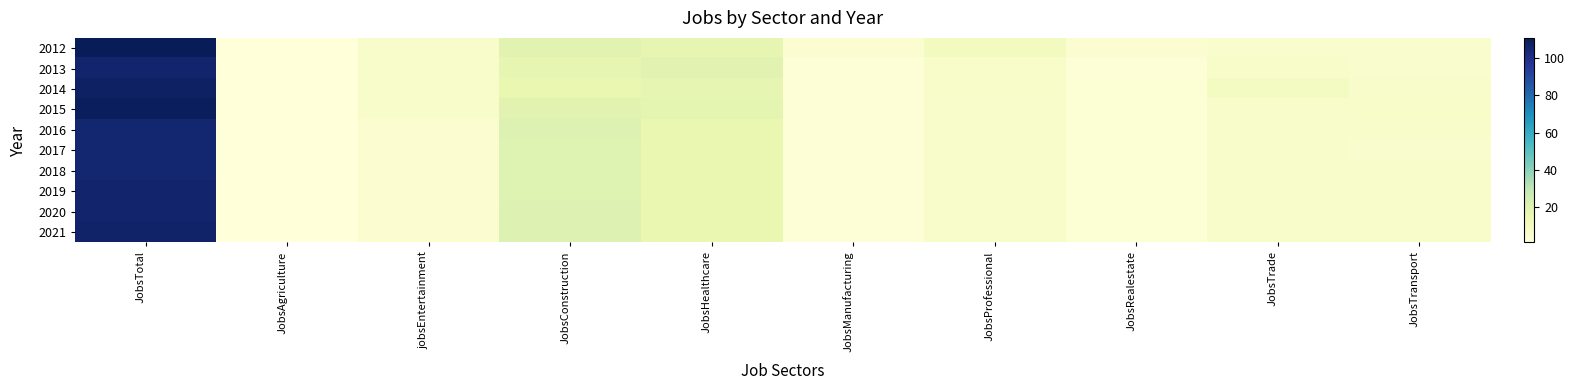

Reading right to left, transcribe all the data shown in this chart.

2012: JobsTransport=5	JobsTrade=5	JobsRealestate=4	JobsProfessional=10	JobsManufacturing=4	JobsHealthcare=17	JobsConstruction=19	jobsEntertainment=6	JobsAgriculture=1	JobsTotal=111
2013: JobsTransport=5	JobsTrade=7	JobsRealestate=2	JobsProfessional=7	JobsManufacturing=2	JobsHealthcare=19	JobsConstruction=17	jobsEntertainment=6	JobsAgriculture=1	JobsTotal=106
2014: JobsTransport=6	JobsTrade=9	JobsRealestate=3	JobsProfessional=7	JobsManufacturing=2	JobsHealthcare=17	JobsConstruction=16	jobsEntertainment=6	JobsAgriculture=1	JobsTotal=108
2015: JobsTransport=7	JobsTrade=6	JobsRealestate=3	JobsProfessional=6	JobsManufacturing=2	JobsHealthcare=18	JobsConstruction=19	jobsEntertainment=6	JobsAgriculture=1	JobsTotal=110
2016: JobsTransport=6	JobsTrade=6	JobsRealestate=3	JobsProfessional=6	JobsManufacturing=2	JobsHealthcare=16	JobsConstruction=21	jobsEntertainment=4	JobsAgriculture=1	JobsTotal=105
2017: JobsTransport=5	JobsTrade=6	JobsRealestate=3	JobsProfessional=6	JobsManufacturing=2	JobsHealthcare=16	JobsConstruction=20	jobsEntertainment=4	JobsAgriculture=1	JobsTotal=105
2018: JobsTransport=6	JobsTrade=6	JobsRealestate=3	JobsProfessional=6	JobsManufacturing=2	JobsHealthcare=16	JobsConstruction=20	jobsEntertainment=4	JobsAgriculture=1	JobsTotal=105
2019: JobsTransport=6	JobsTrade=6	JobsRealestate=3	JobsProfessional=6	JobsManufacturing=2	JobsHealthcare=16	JobsConstruction=20	jobsEntertainment=4	JobsAgriculture=1	JobsTotal=106
2020: JobsTransport=6	JobsTrade=6	JobsRealestate=3	JobsProfessional=6	JobsManufacturing=2	JobsHealthcare=16	JobsConstruction=21	jobsEntertainment=4	JobsAgriculture=1	JobsTotal=106
2021: JobsTransport=6	JobsTrade=6	JobsRealestate=3	JobsProfessional=6	JobsManufacturing=2	JobsHealthcare=16	JobsConstruction=21	jobsEntertainment=4	JobsAgriculture=1	JobsTotal=107